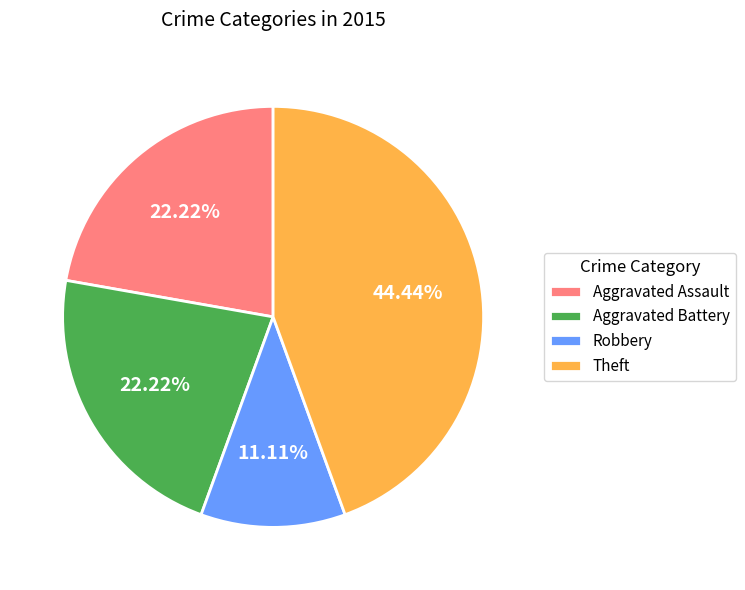

To the nearest percent, what is the difference between the largest and smallest slice percentages?

33%